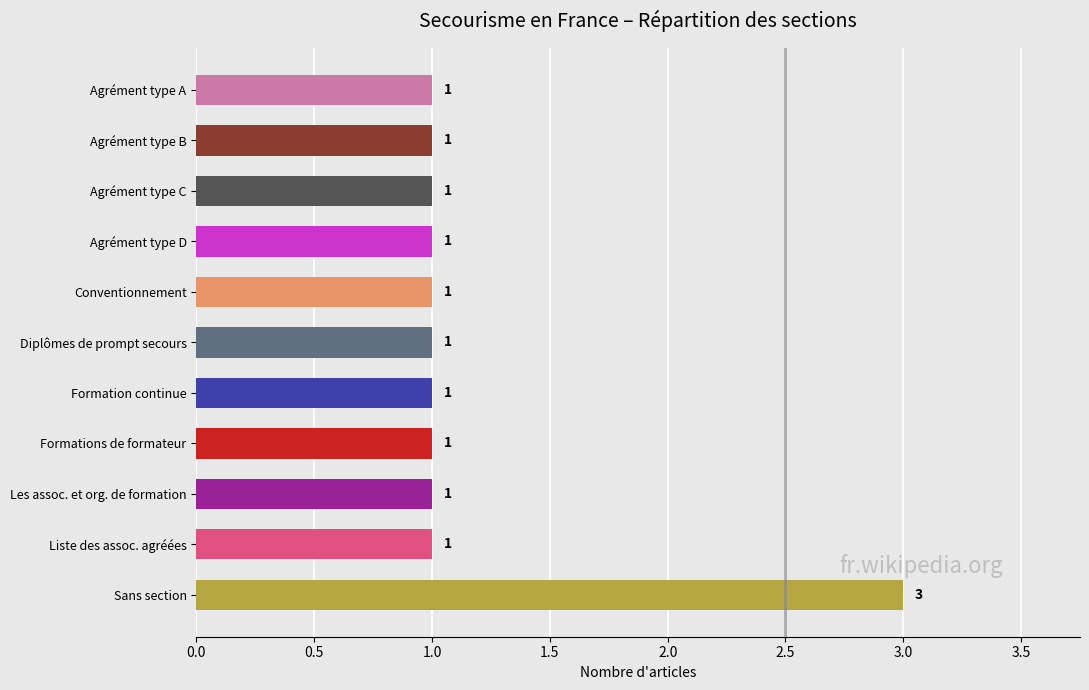

How many values are between 1 and 2?

10